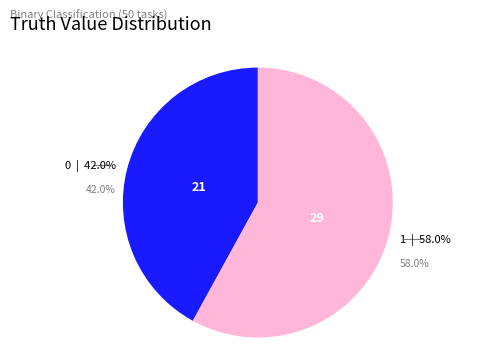

Is there a majority slice in this chart?

Yes